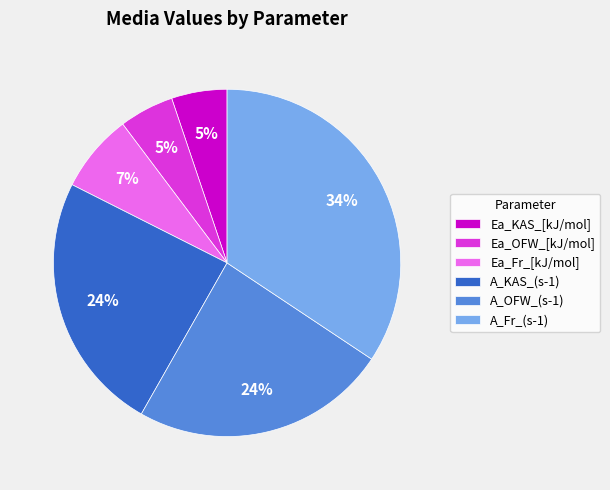

Does any single category account for the majority?

No